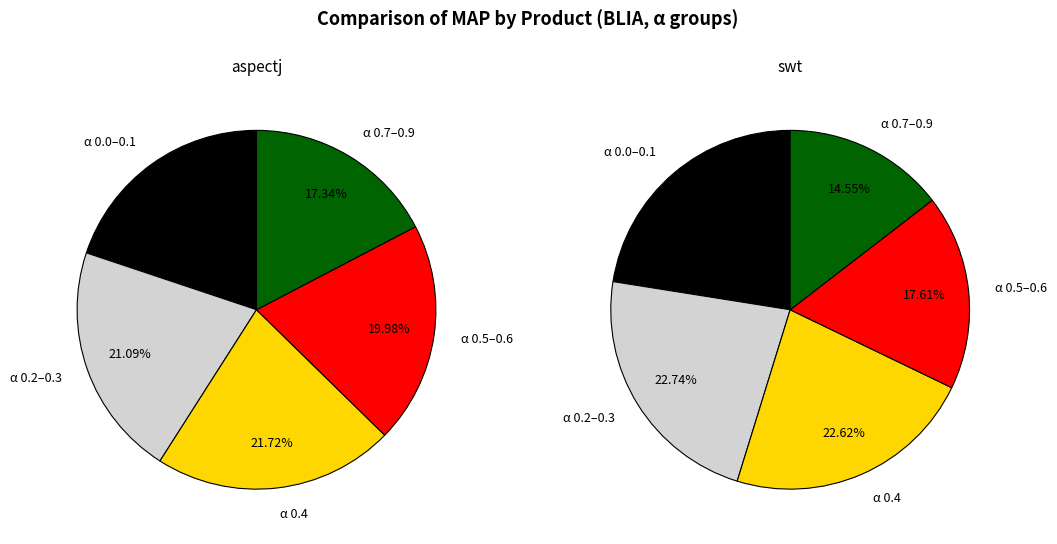

To the nearest percent, what is the difference between the largest and smallest slice percentages?

5%